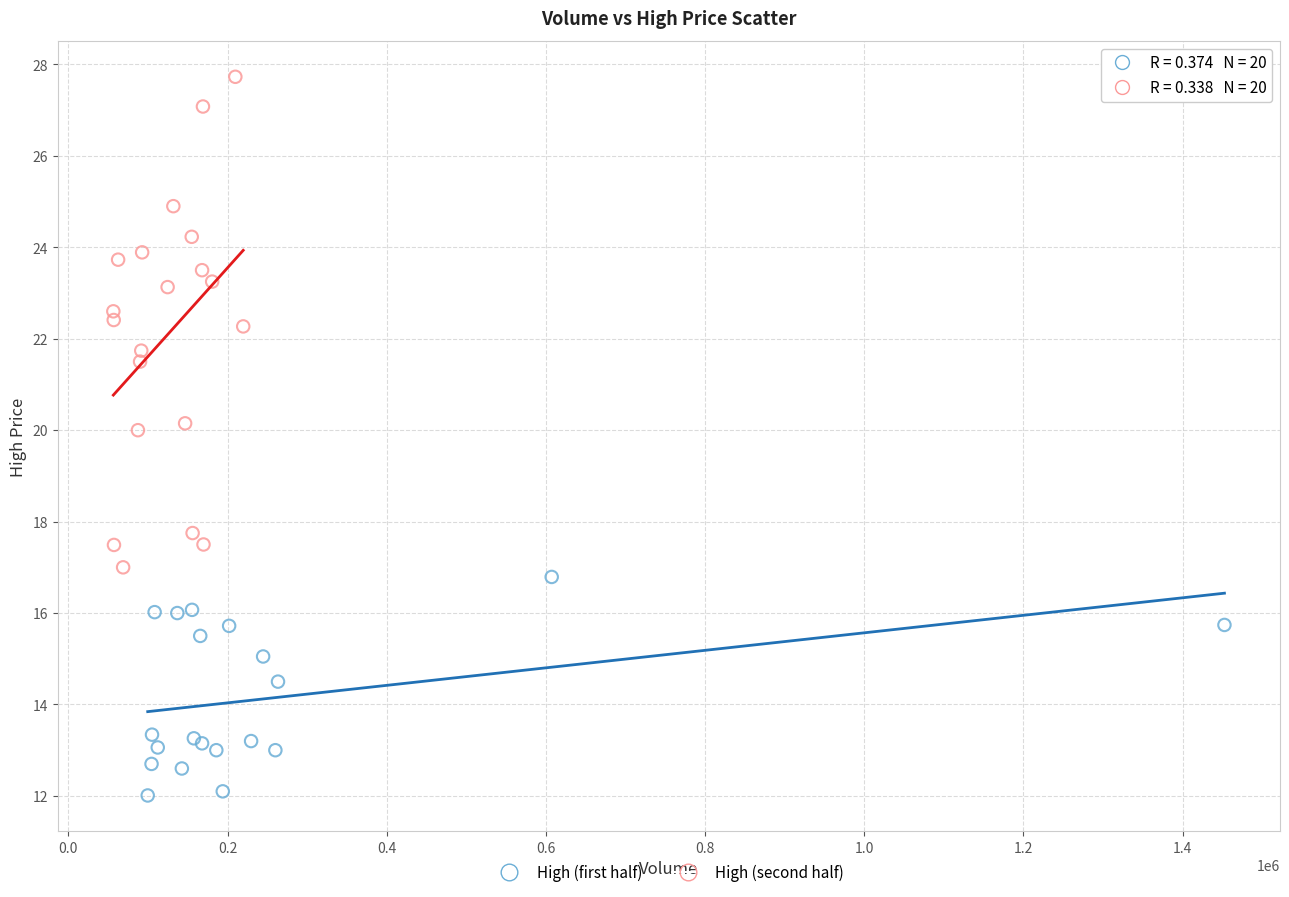

Which series contains the lowest Y value?

High (first half)